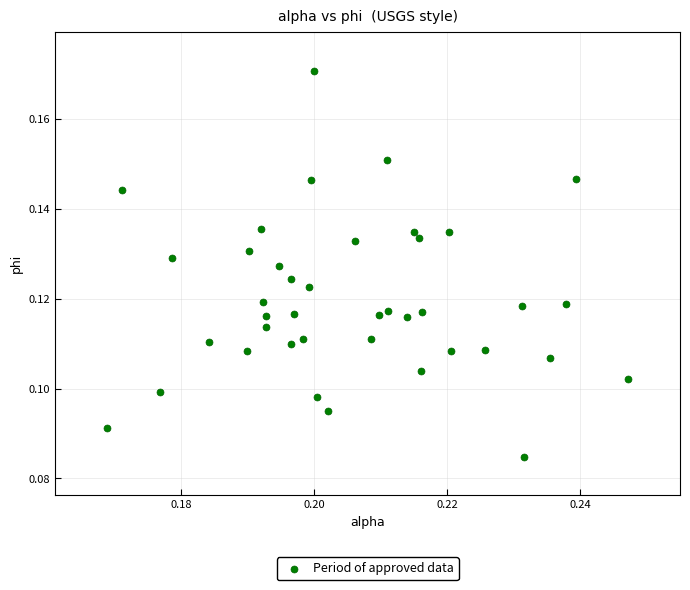

How many points are shown in the scatter plot?

40